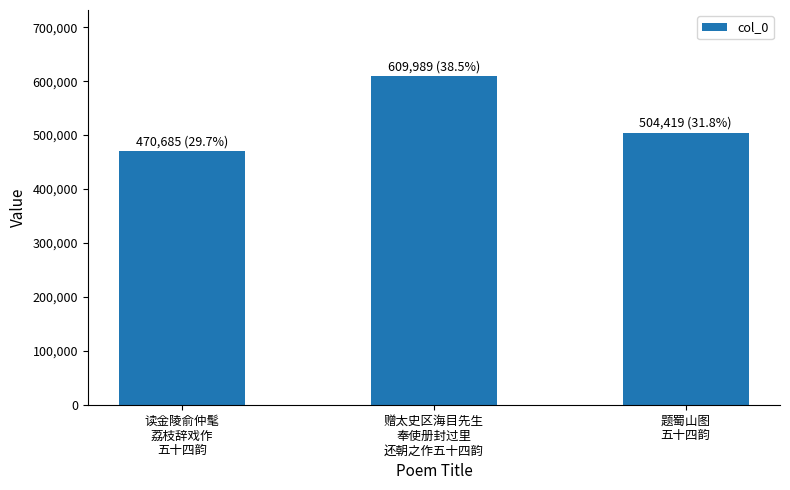

Count the values in the range 470685 to 609989.

3